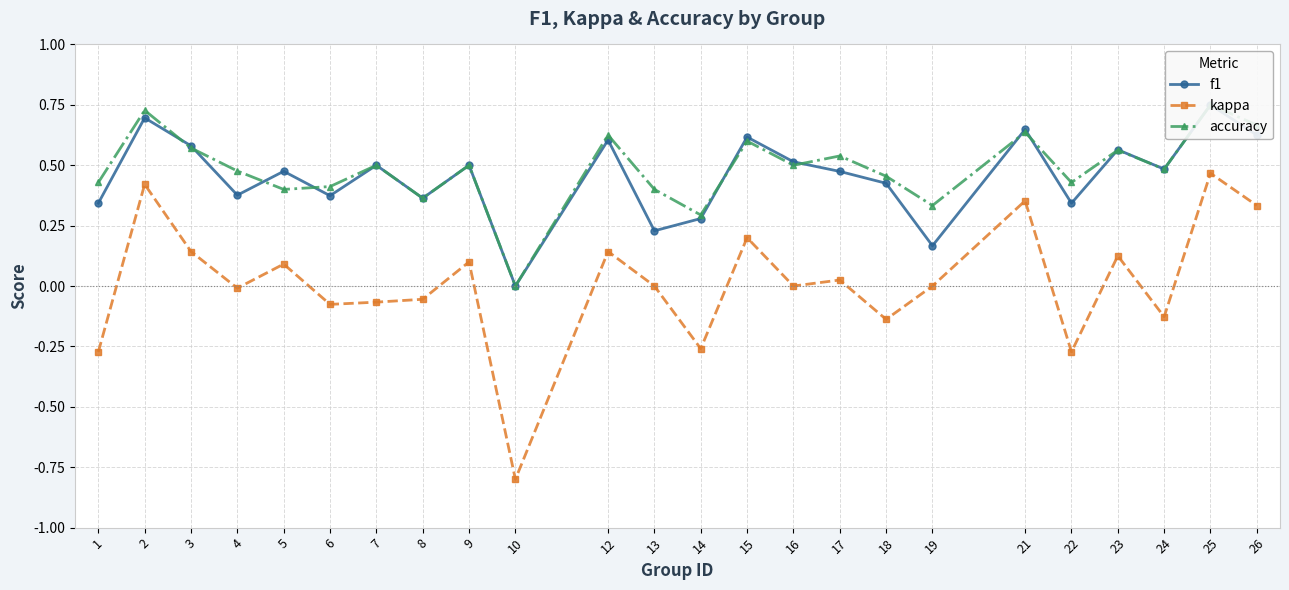

What are all the series names shown in the legend?

f1, kappa, accuracy